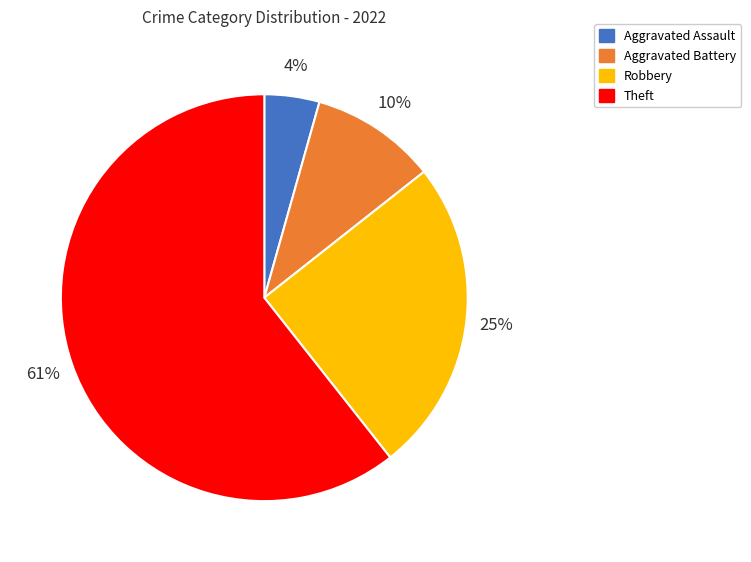

The Robbery slice represents 18% of the pie. True or false?

False